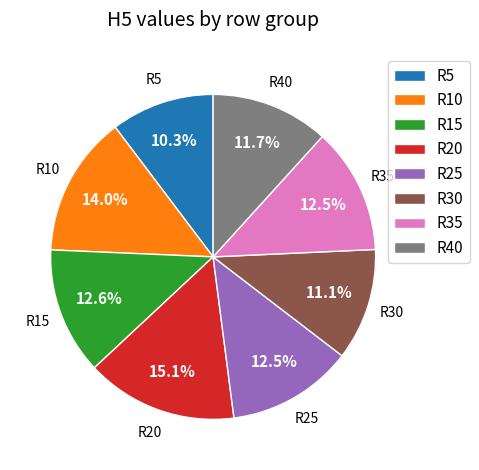

Between R10 and R25, which is larger?

R10